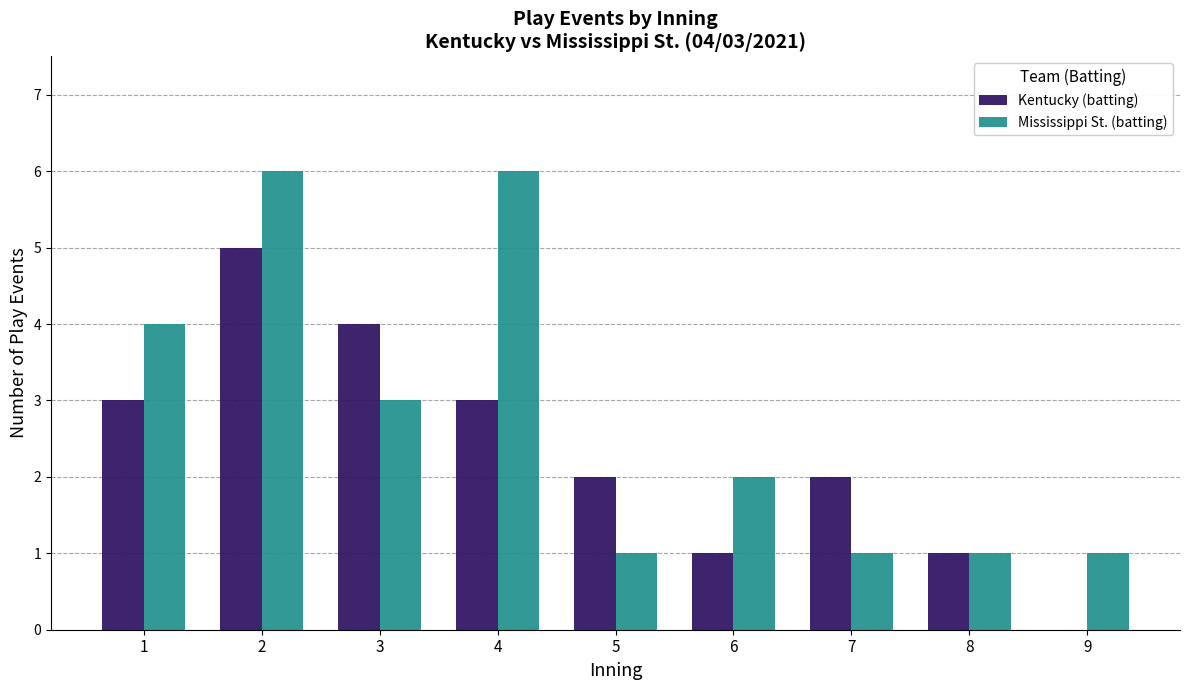

Between 8 and 9, which series saw the biggest shift?

Kentucky (batting)